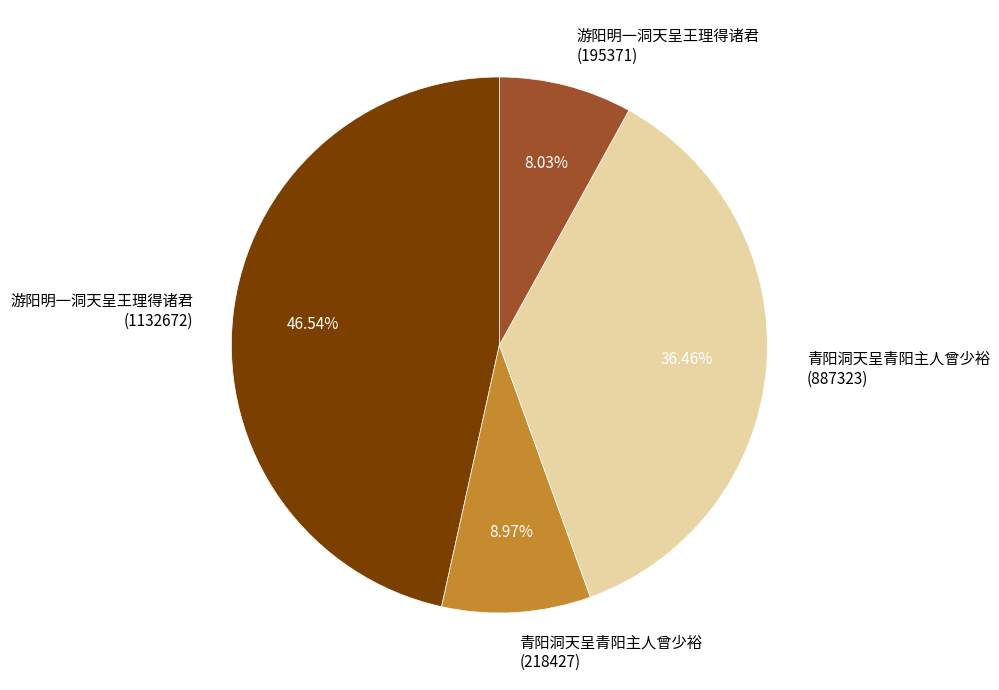

To the nearest percent, what is the average slice percentage?

25%